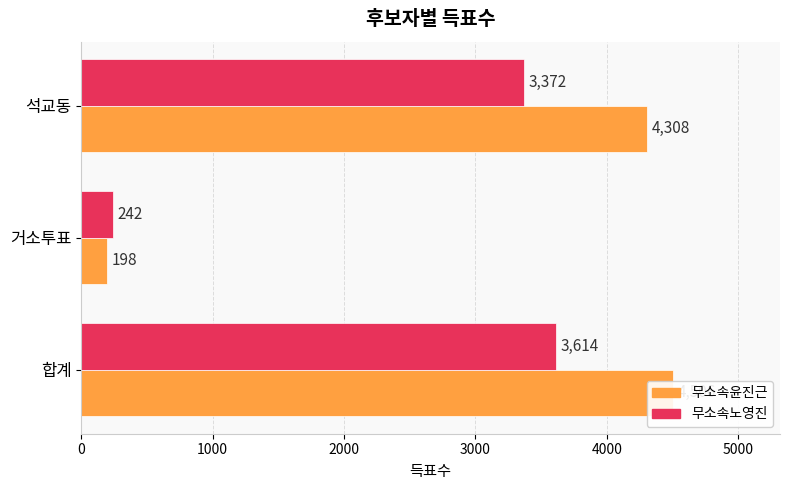

What is the smallest value displayed?

198